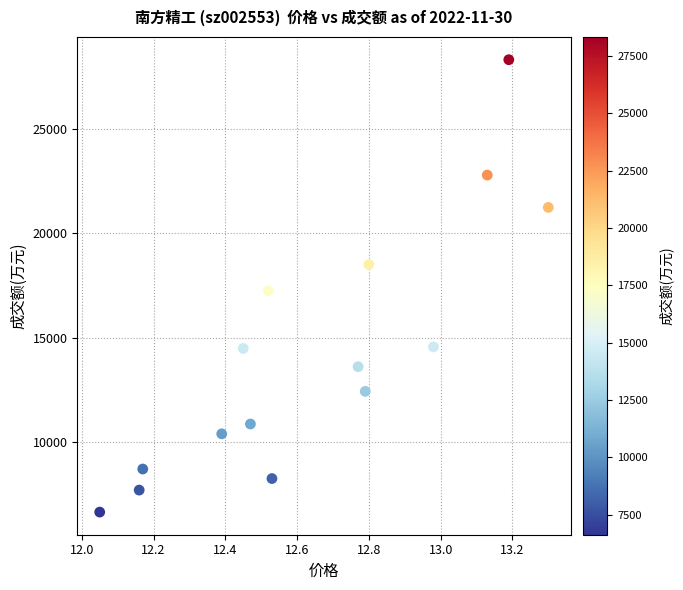

What is the range of Y values (max minus min)?

21697